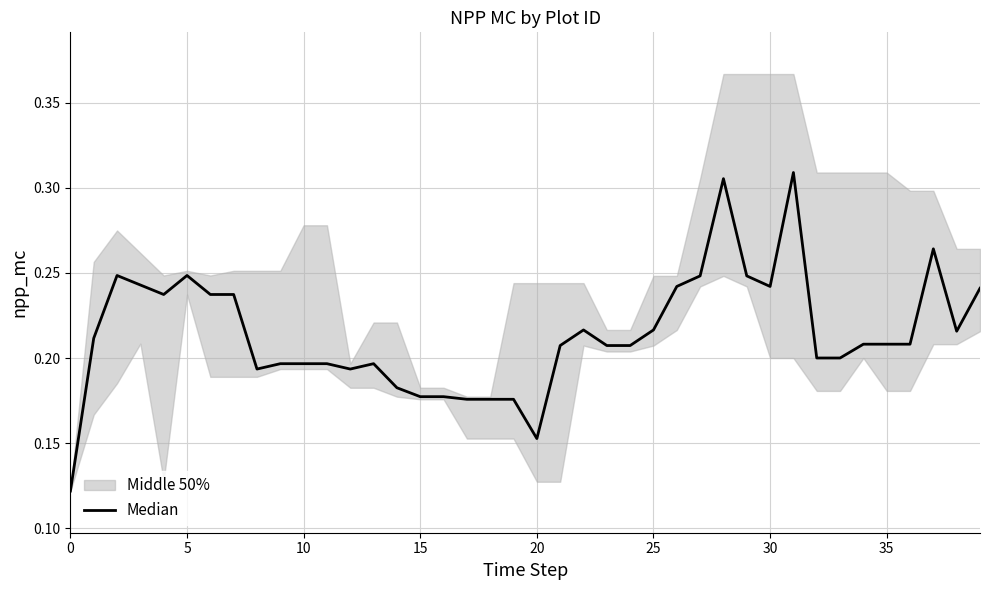

Reading left to right, extract all data points from this chart.

0.1	0.2	0.2	0.2	0.2	0.2	0.2	0.2	0.2	0.2	0.2	0.2	0.2	0.2	0.2	0.2	0.2	0.2	0.2	0.2	0.2	0.2	0.2	0.2	0.2	0.2	0.2	0.2	0.3	0.2	0.2	0.3	0.2	0.2	0.2	0.2	0.2	0.3	0.2	0.2